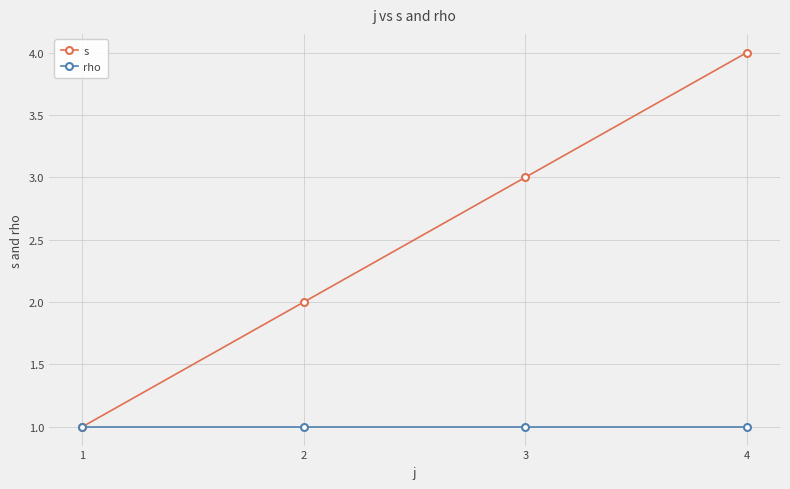

What value does the s series have at 3?

3